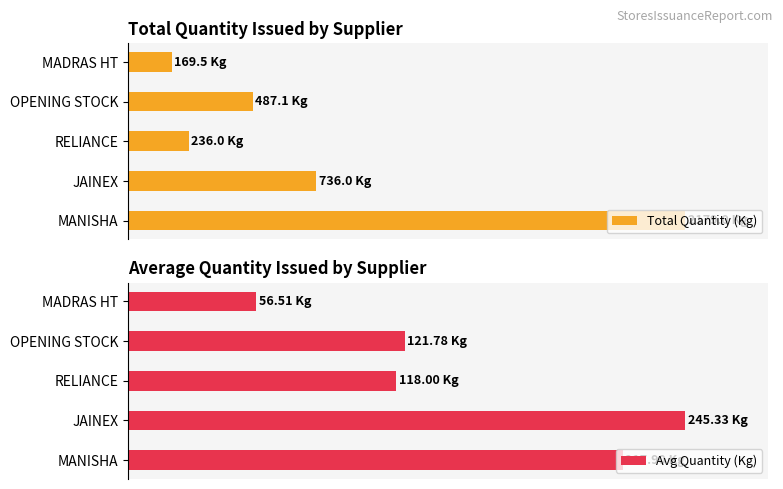

Is it true that Avg Quantity (Kg) equals 39.3 at MADRAS HT?

False